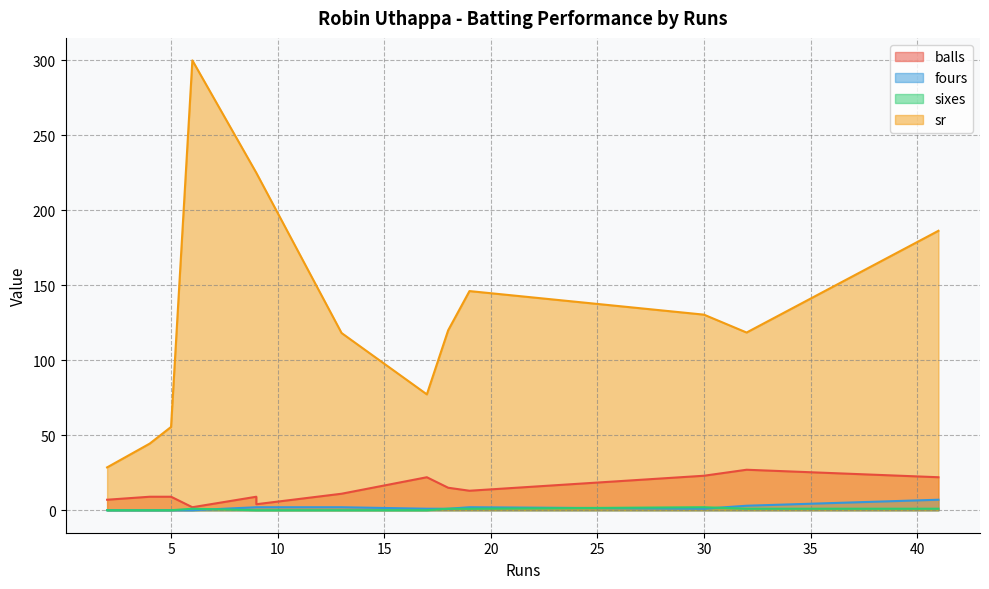

True or false: sixes and sr intersect in this chart.

False